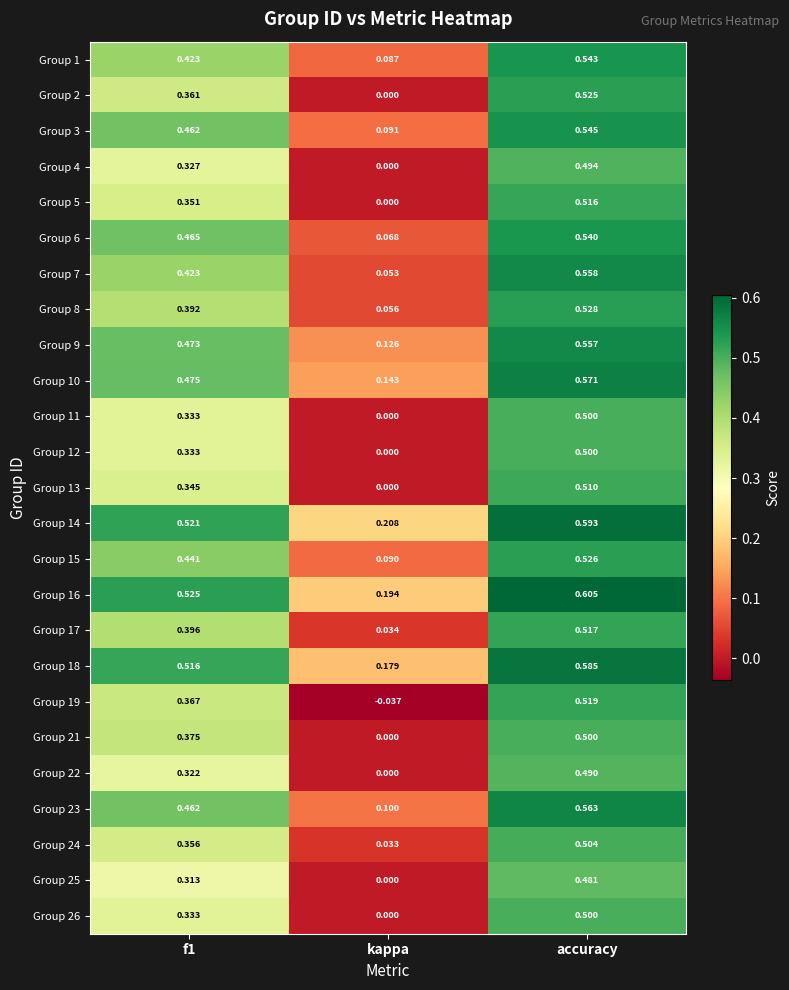

Which label corresponds to the largest value in the chart?

accuracy